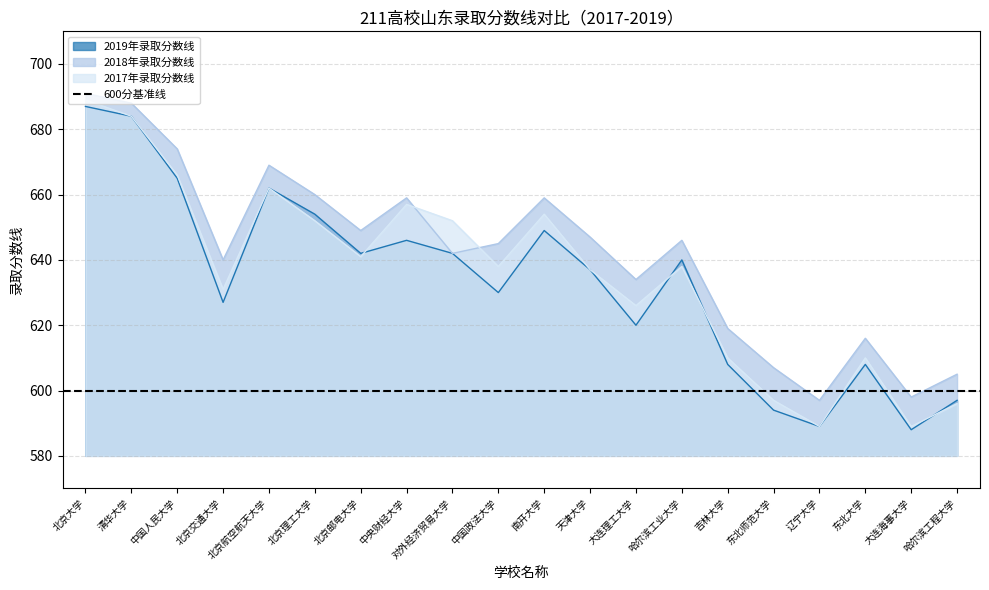

The 2018年录取分数线 series shows 598 at 大连海事大学. True or false?

True